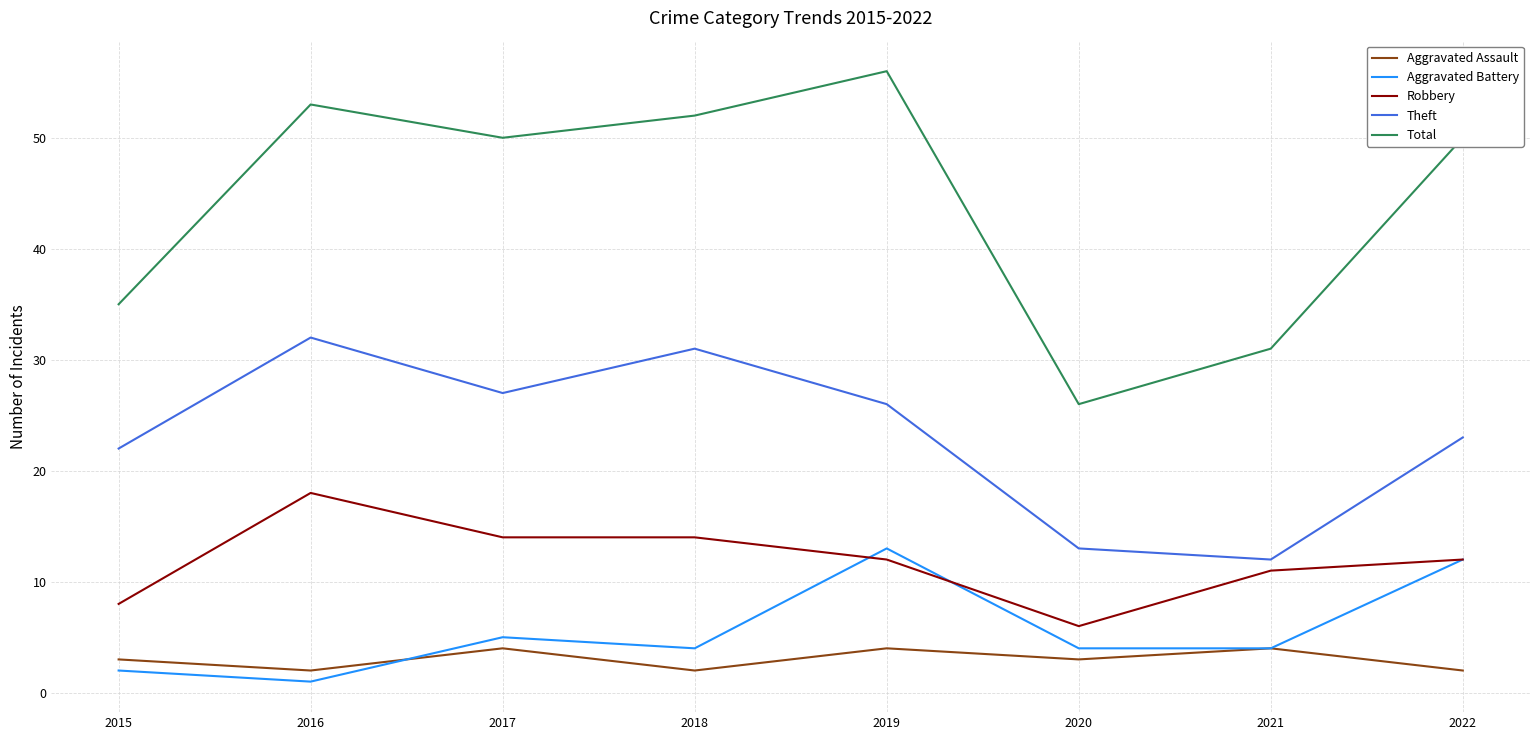

What value does the Aggravated Assault series have at 2021?

4